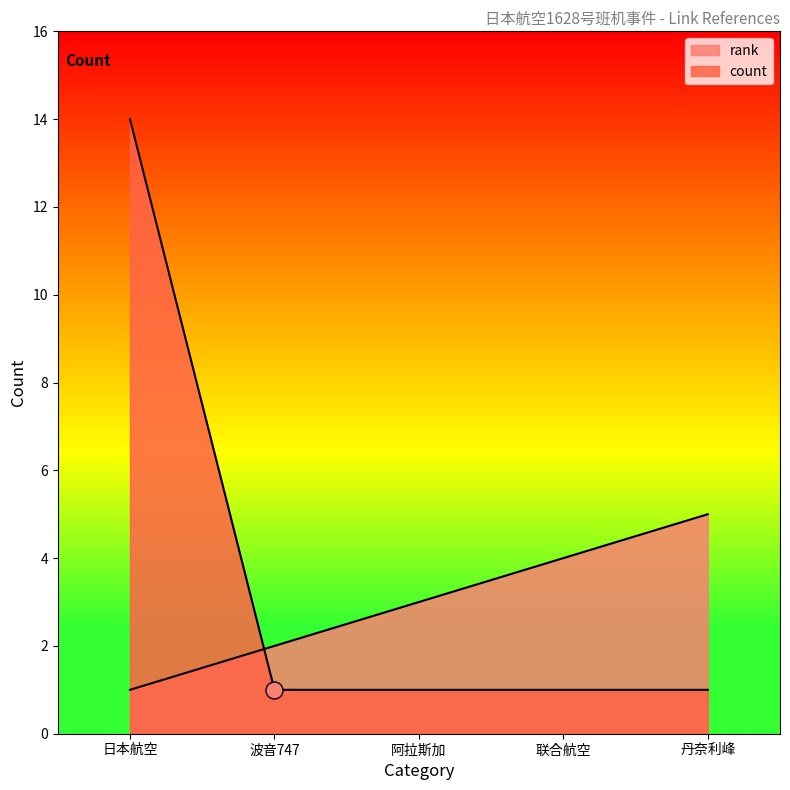

Which series contains the lowest Y value?

rank